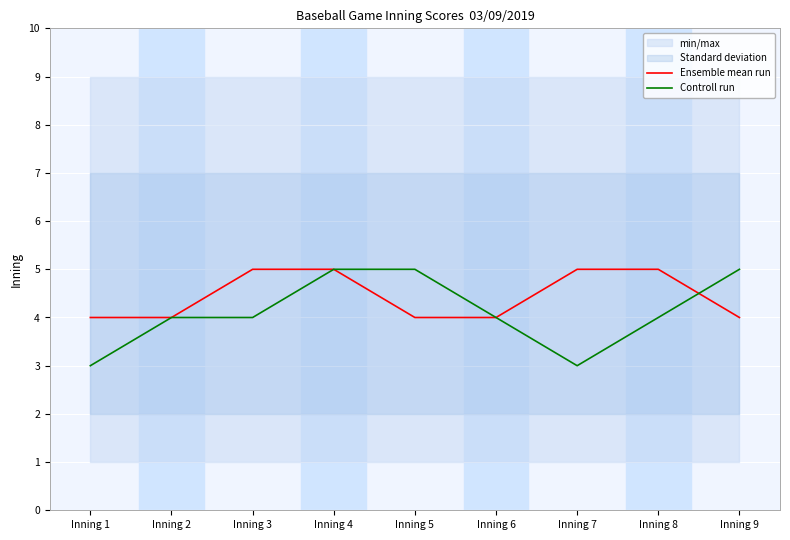

What is the difference between the maximum and second lowest values in the Controll run series?

2